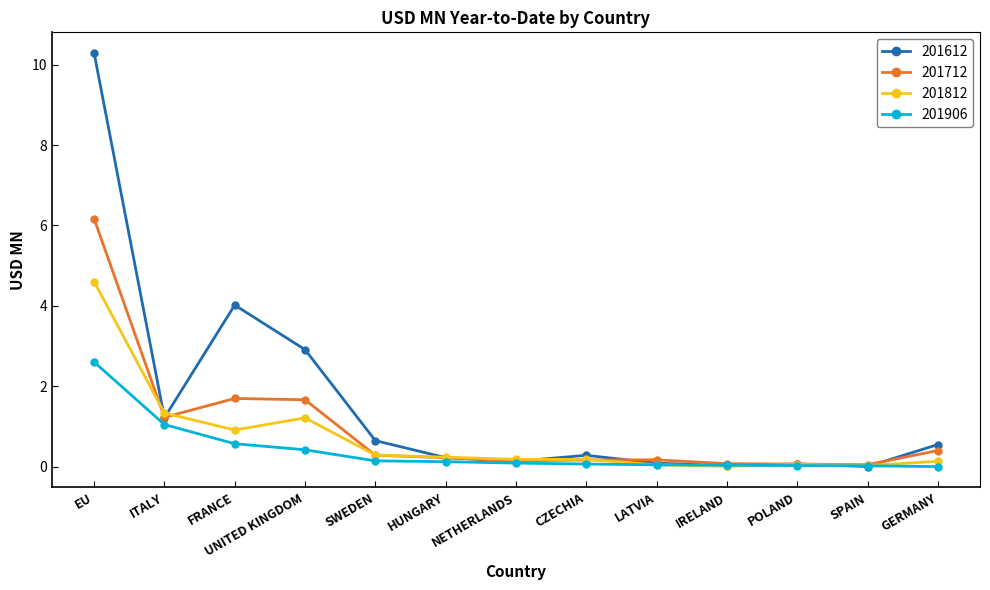

How many data points does each series have?

13